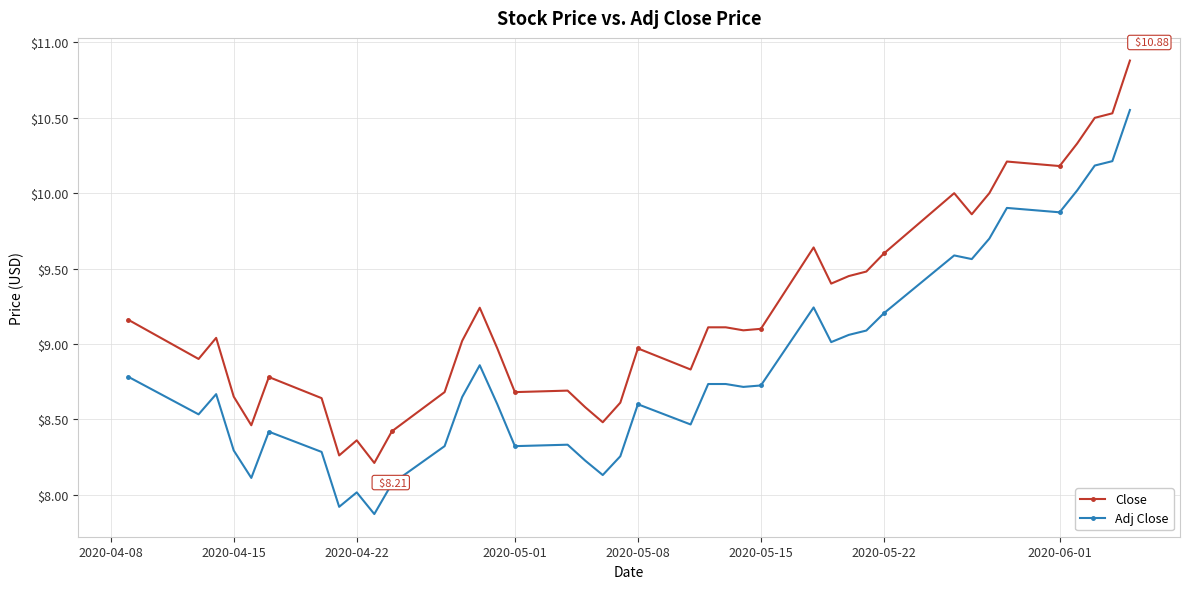

What is the average value of the Adj Close series?

8.8